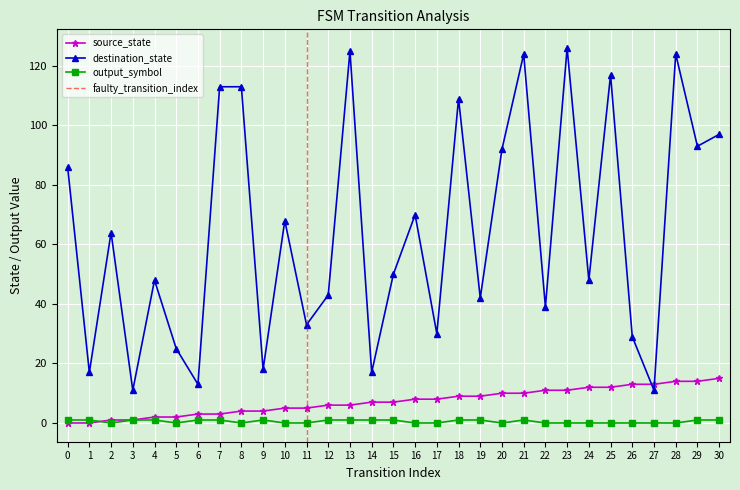

How many values in source_state are above zero?

29